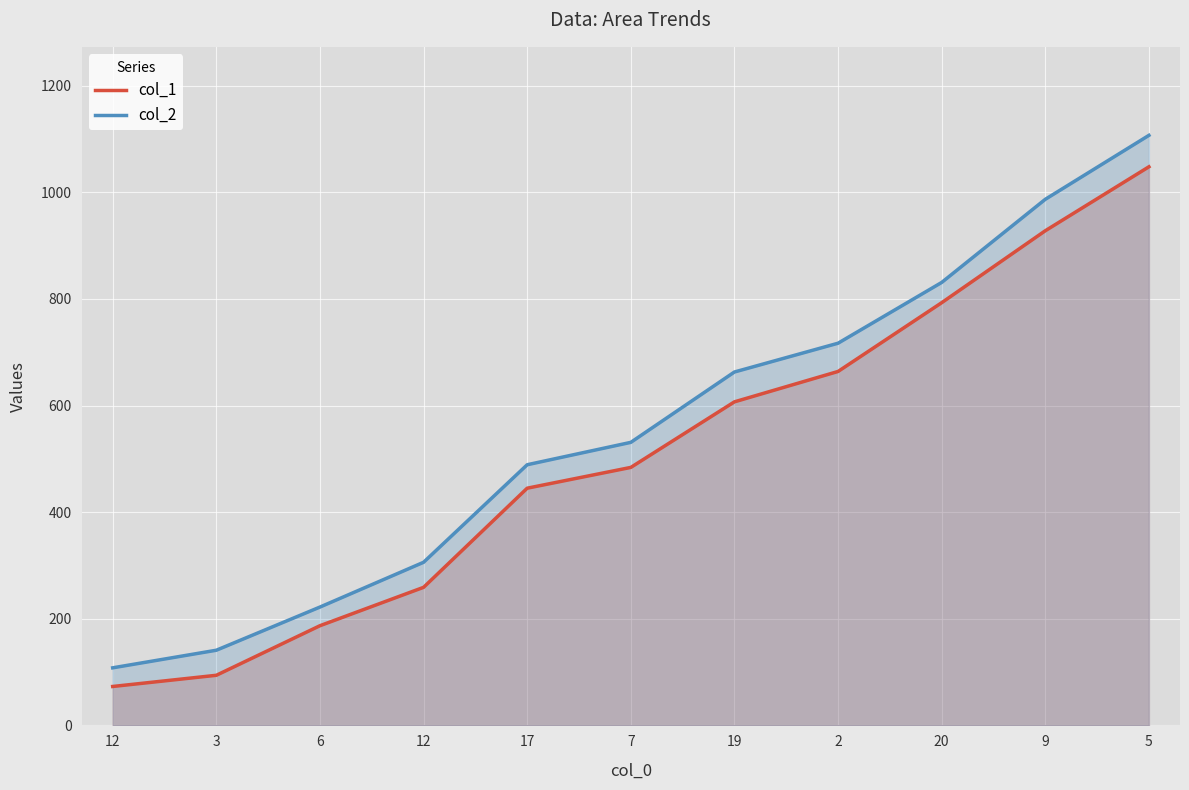

At 2, list the series in order from largest to smallest.

col_2, col_1